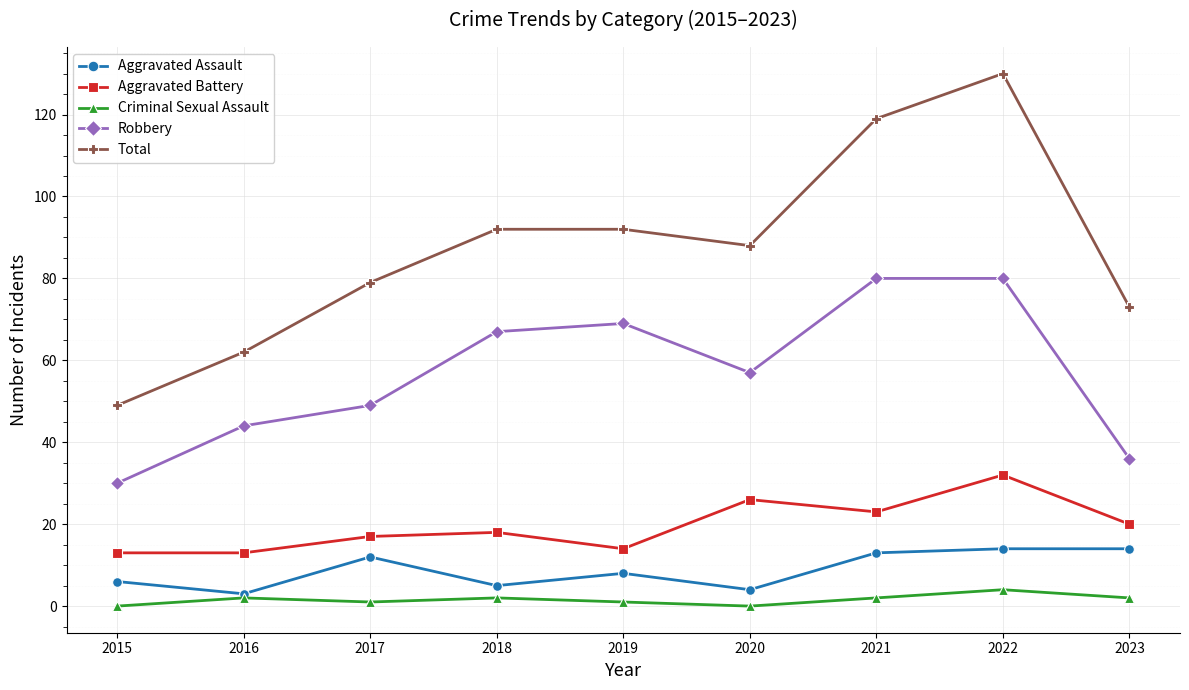

Where is the first local minimum for Aggravated Assault?

2016